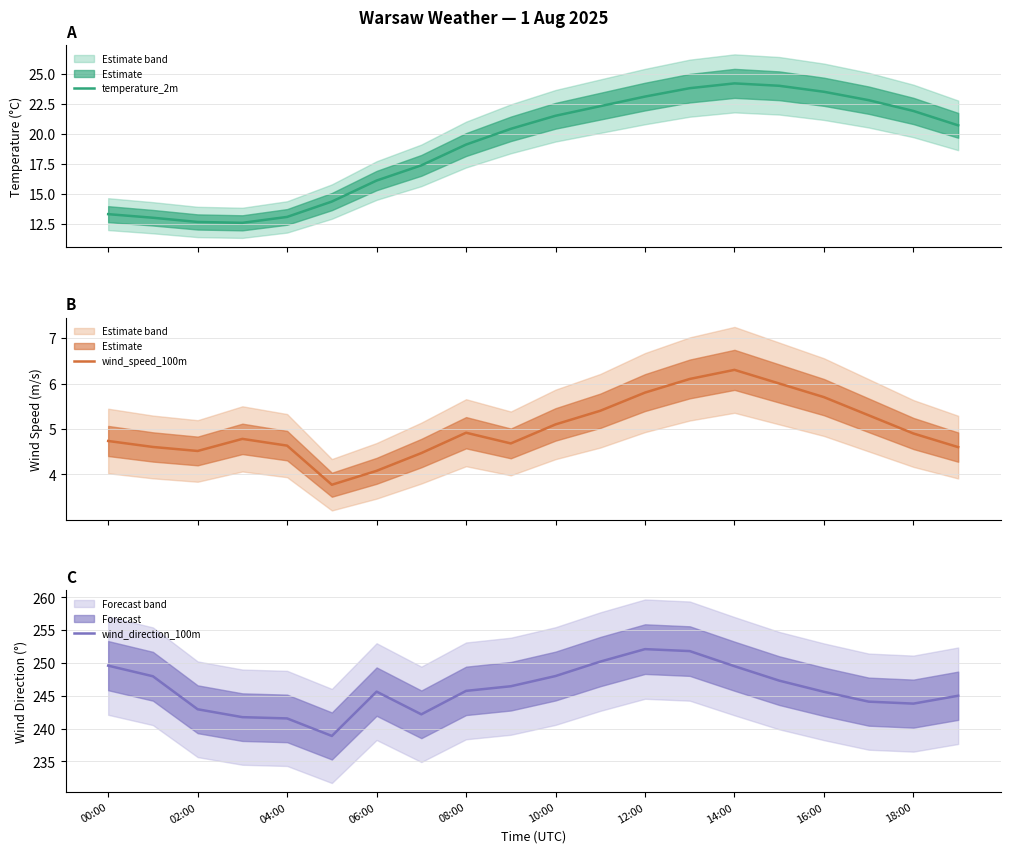

What is the highest value of the temperature_2m series?

24.2